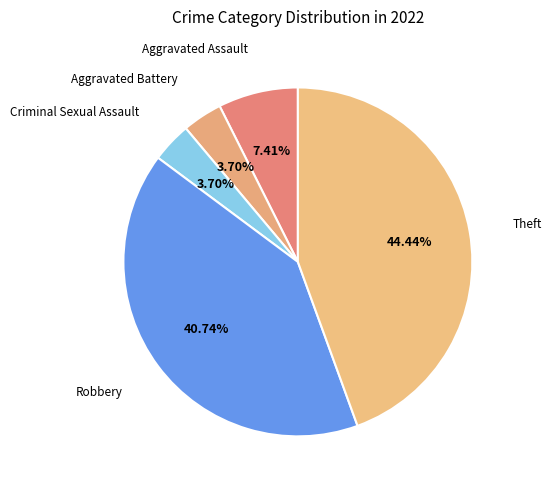

To the nearest percent, what percentage of the pie is Robbery?

41%